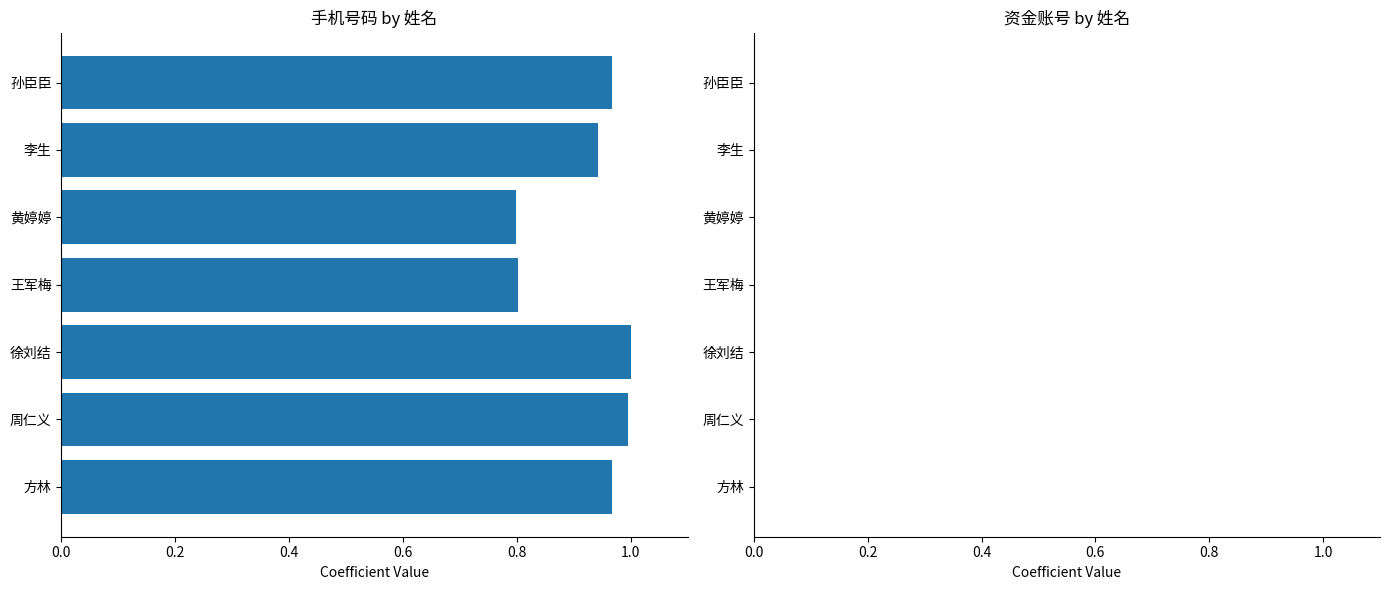

What is the smallest value displayed?

0.8